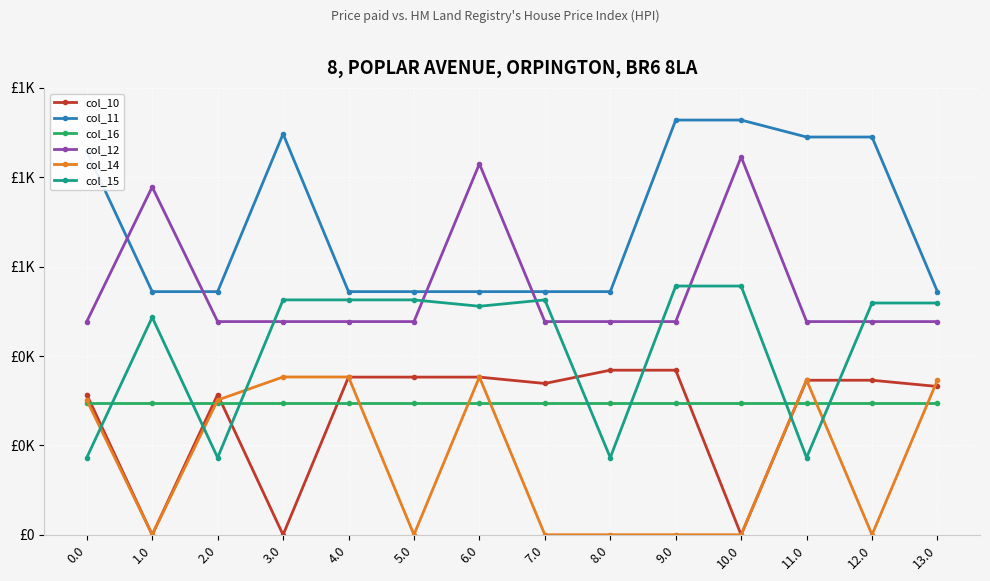

What is the label of the 11th point from the left?

10.0